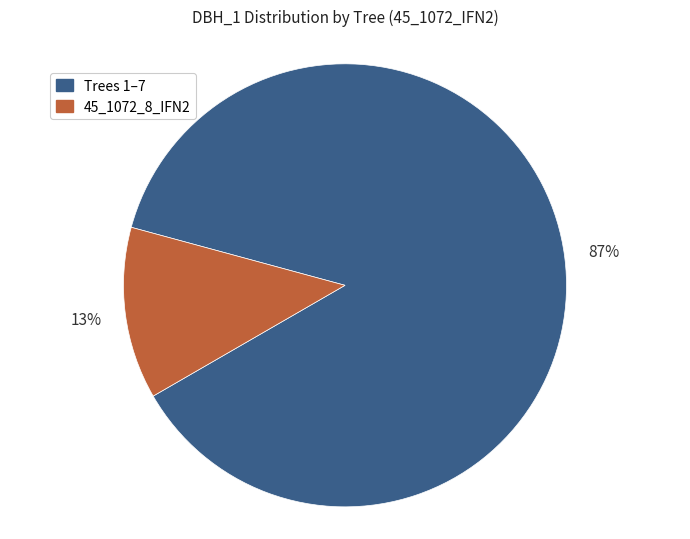

To the nearest percent, what is the combined percentage of Trees 1–7 and 45_1072_8_IFN2?

100%